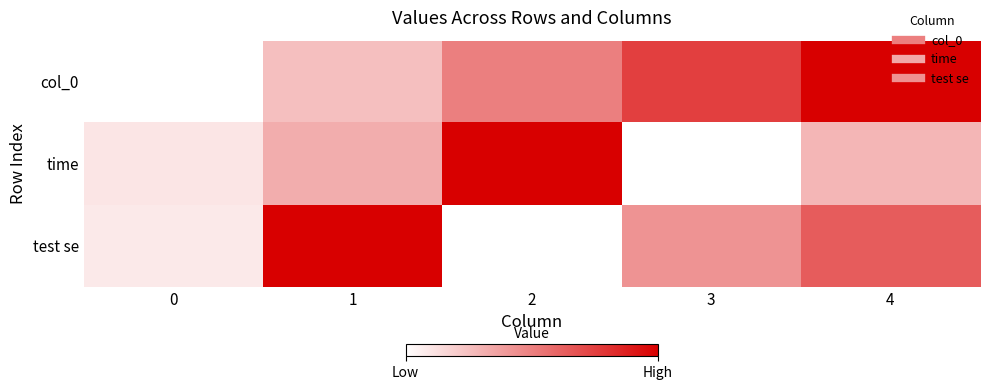

Rank the series by their maximum value, from highest to lowest.

col_0, time, test se